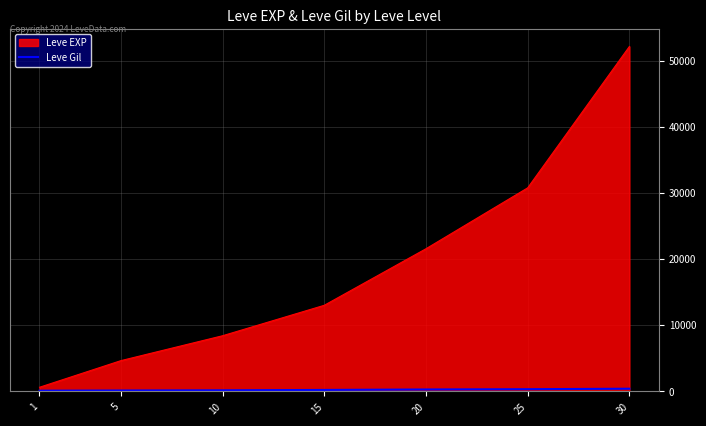

Which series has the largest total across all categories?

Leve EXP